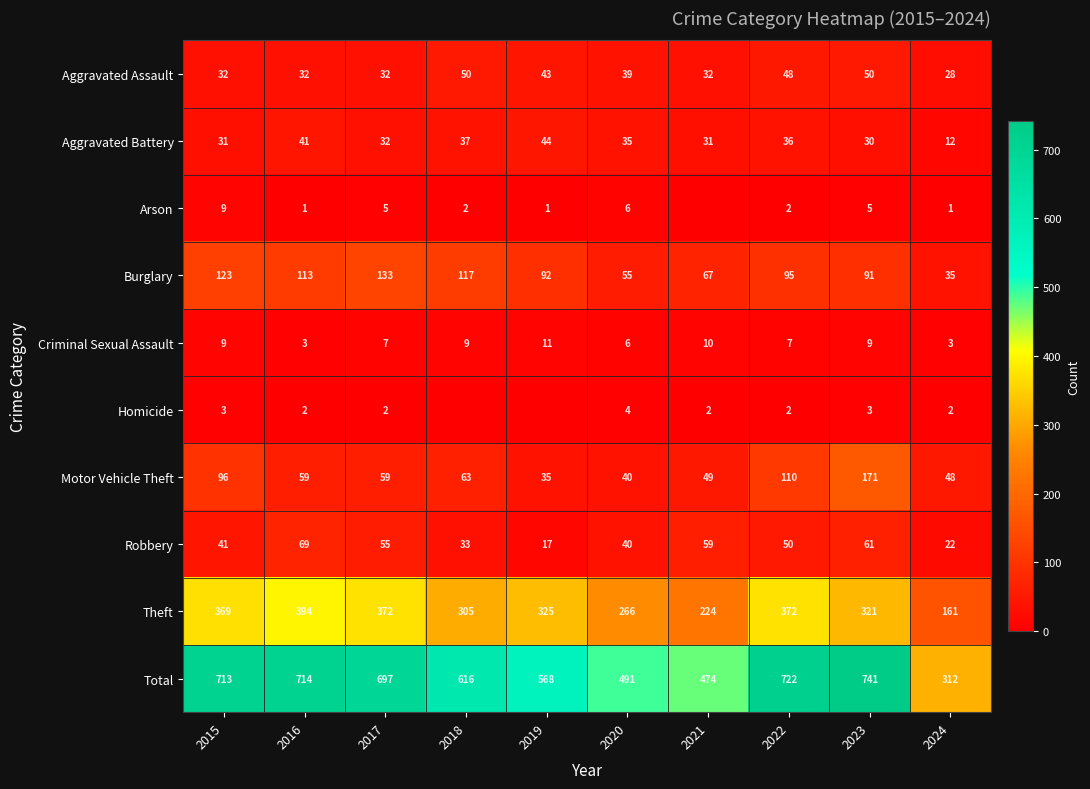

What is the difference between the Burglary values at 2016 and 2023?

22